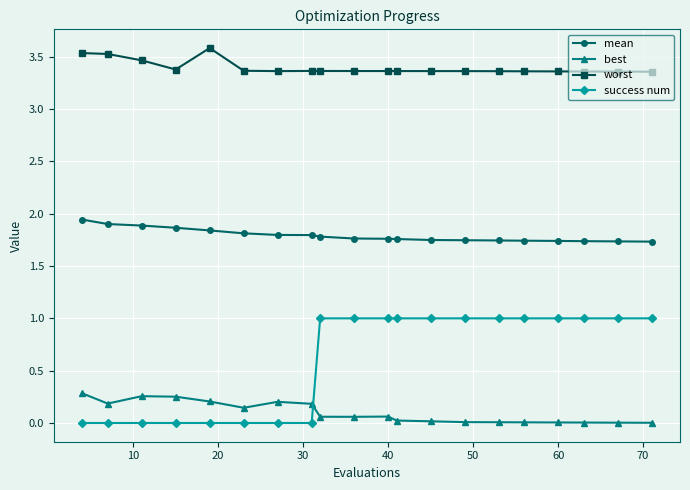

What is the greatest value displayed?

3.6